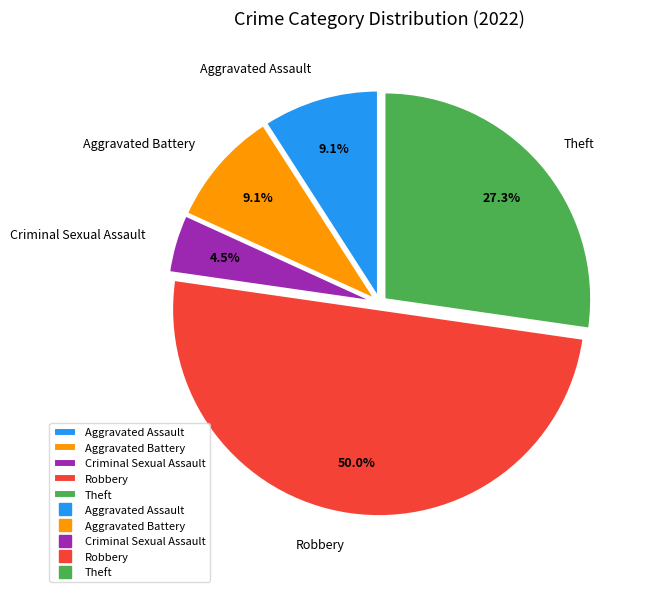

Does Aggravated Battery account for over 50% of the chart?

No